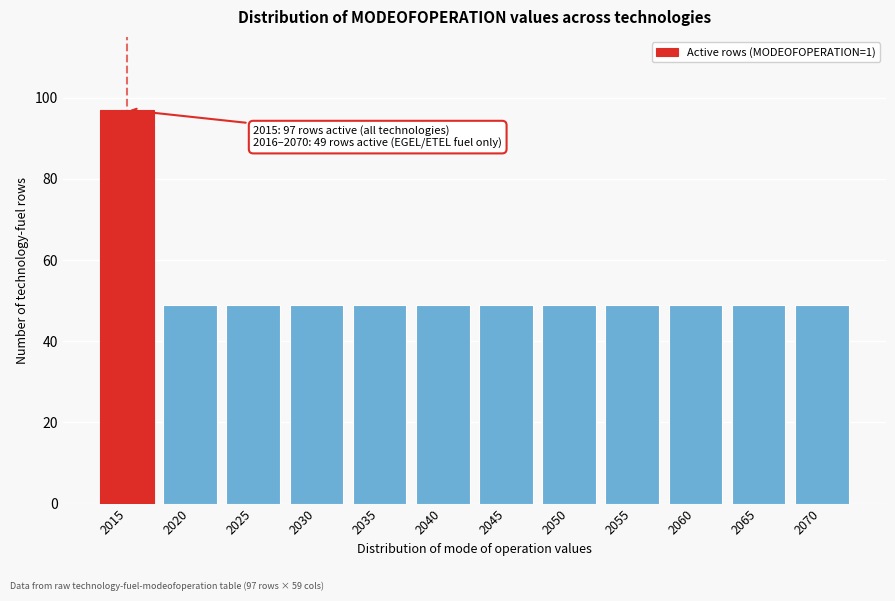

Reading left to right, extract all data points from this chart.

97	49	49	49	49	49	49	49	49	49	49	49